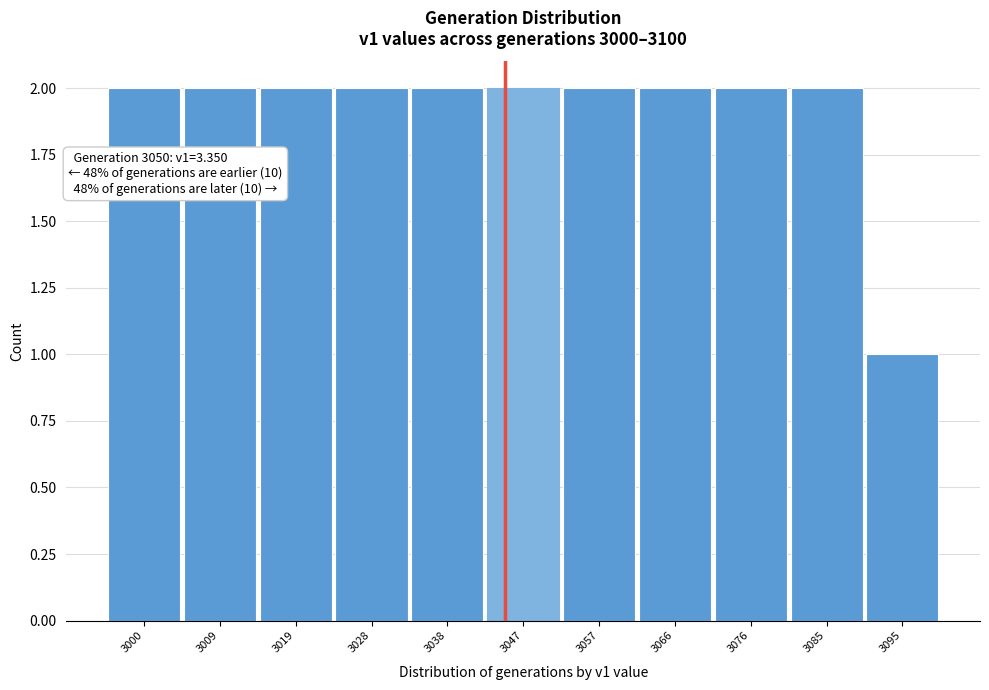

Reading left to right, extract all data points from this chart.

2	2	2	2	2	2	2	2	2	2	1